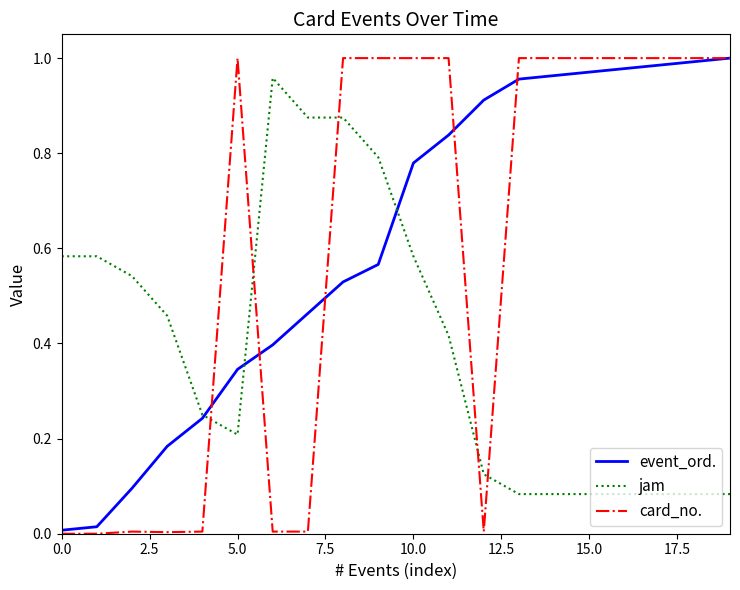

Which series ends up on top after the final intersection of event_ord. and jam?

event_ord.